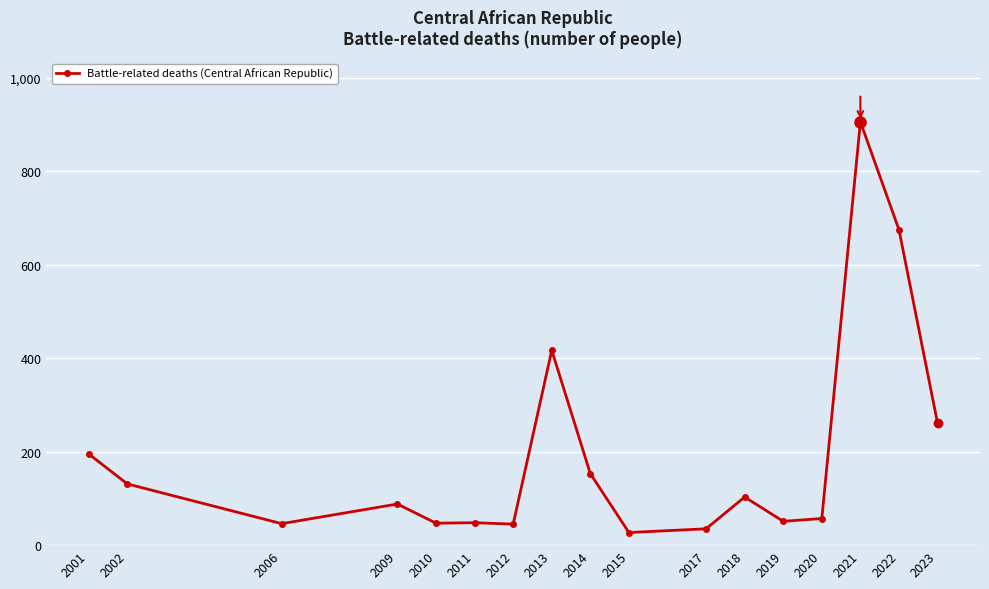

What is the average value?

193